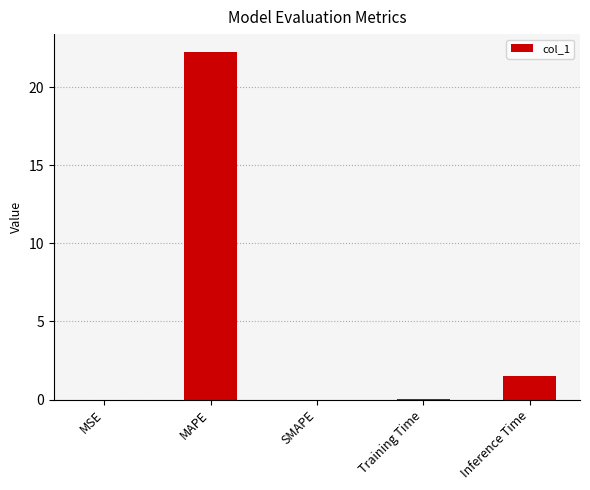

What is the ratio of the value at MAPE to the value at Inference Time?

14.5